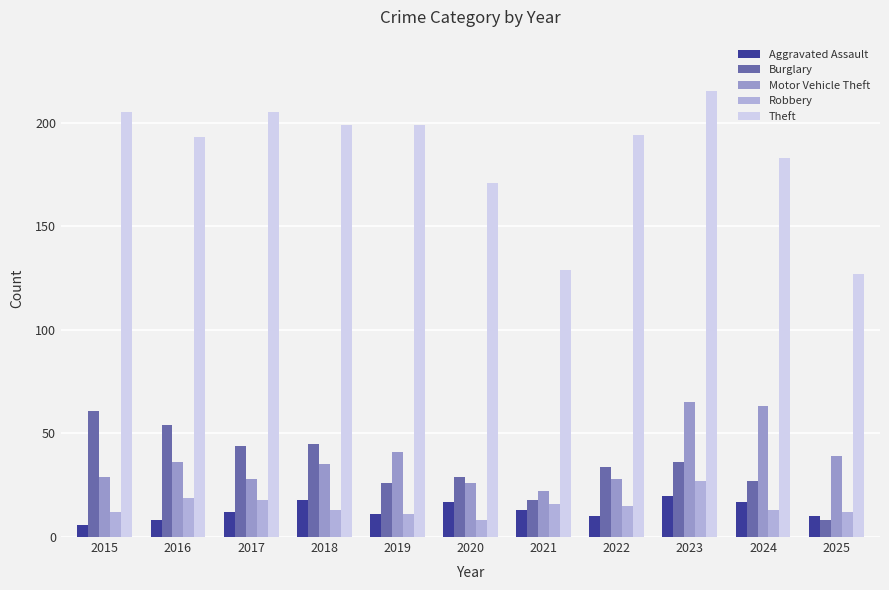

Is it true that Burglary equals 10 at 2020?

False